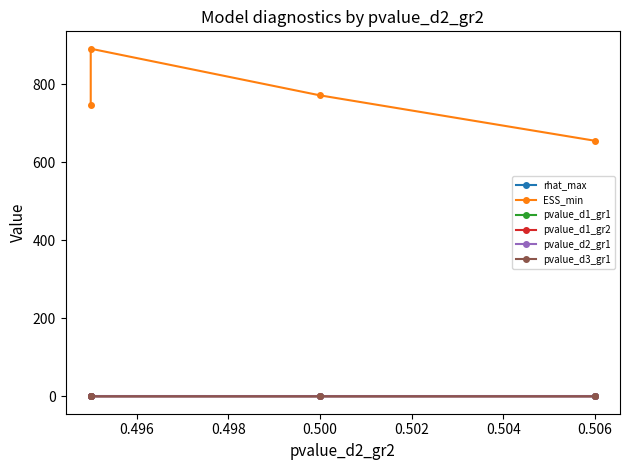

What are all the series names shown in the legend?

rhat_max, ESS_min, pvalue_d1_gr1, pvalue_d1_gr2, pvalue_d2_gr1, pvalue_d3_gr1